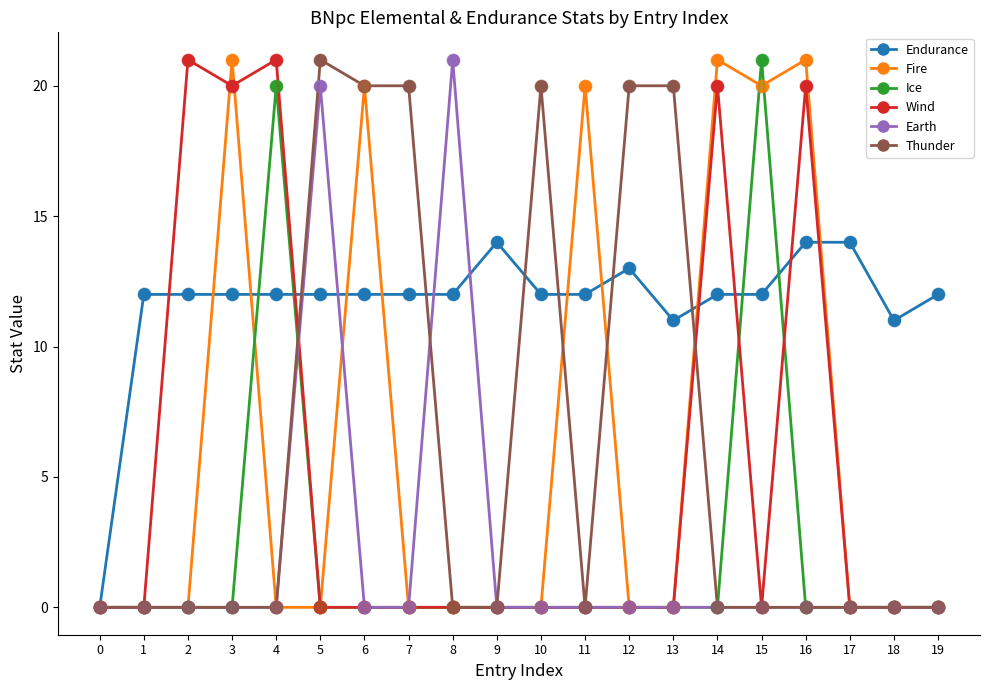

What are all the series names shown in the legend?

Endurance, Fire, Ice, Wind, Earth, Thunder